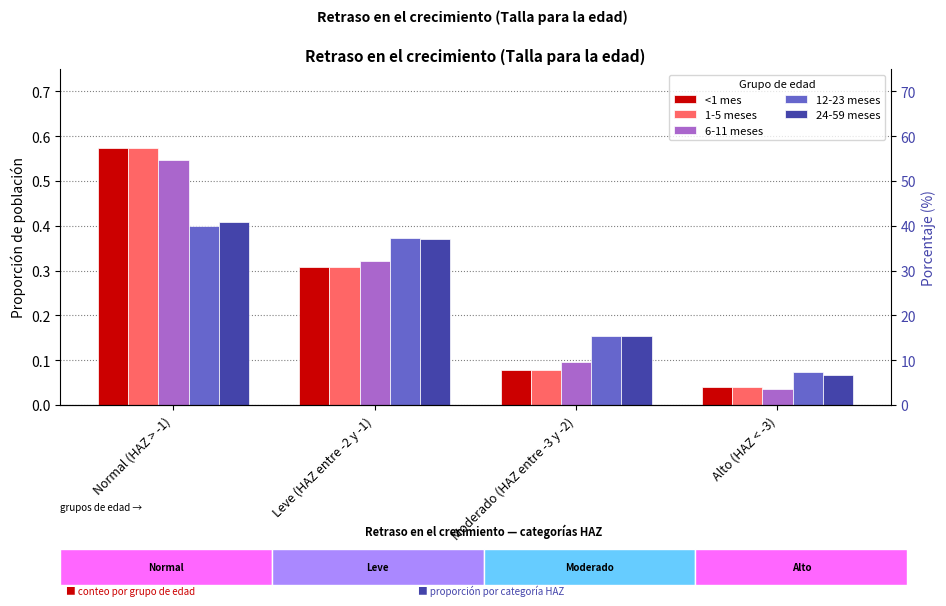

What is the label of the 4th bar from the right?

Normal (HAZ > -1)